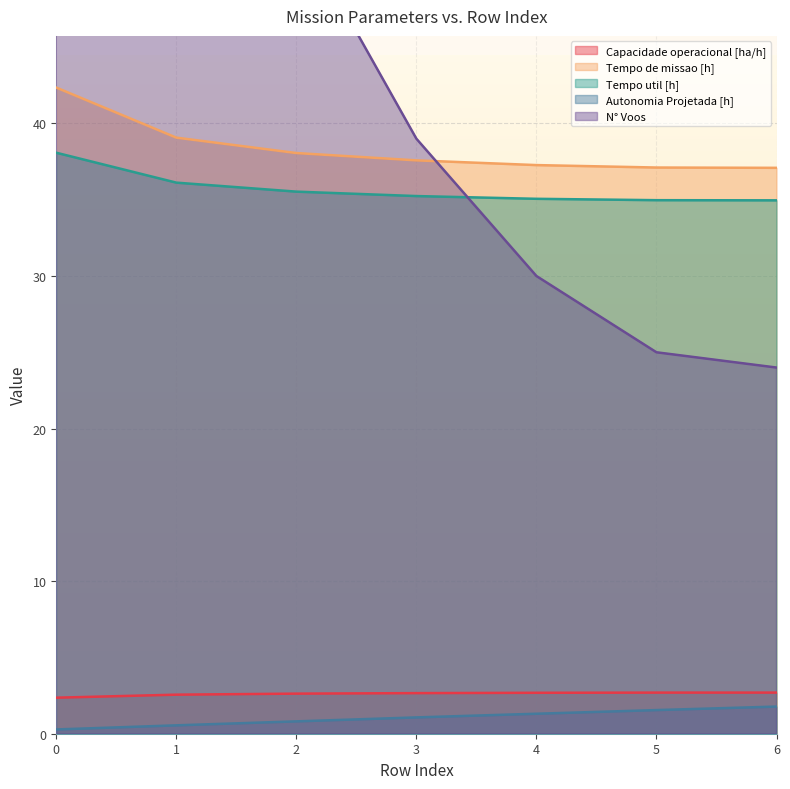

What is the value of the Capacidade operacional [ha/h] point at the 7th from the left?

2.7